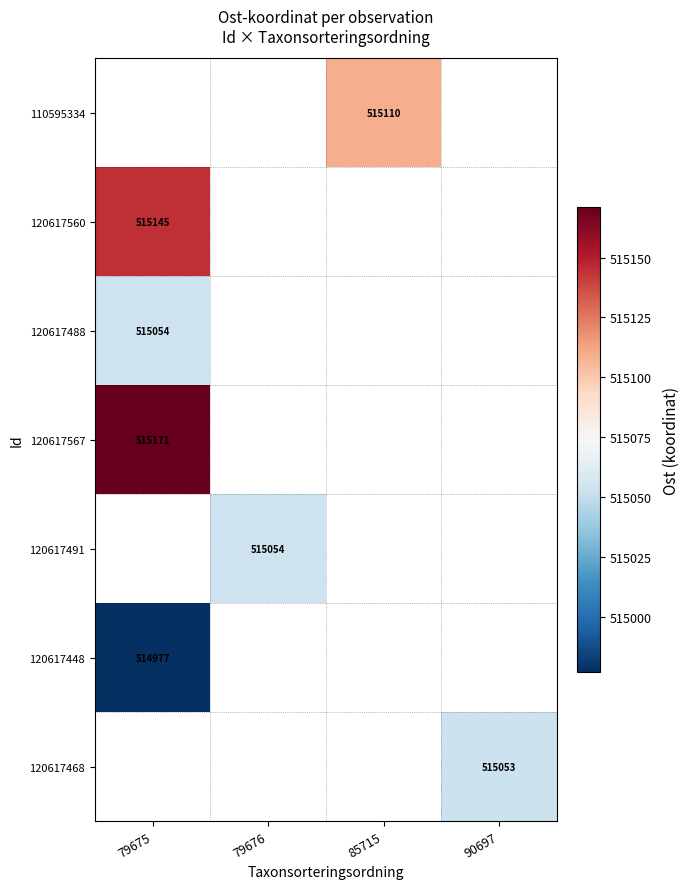

Which has a higher value, 79676 or 79675?

79675